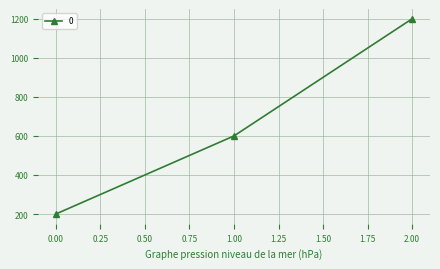

What is the maximum value shown in the chart?

1200